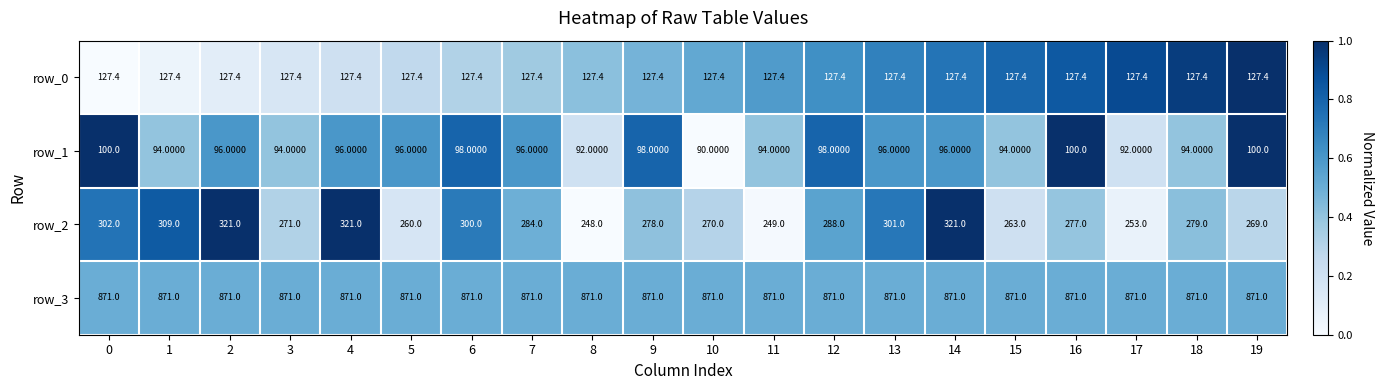

What is the sum of all row_3 values?

17420.0